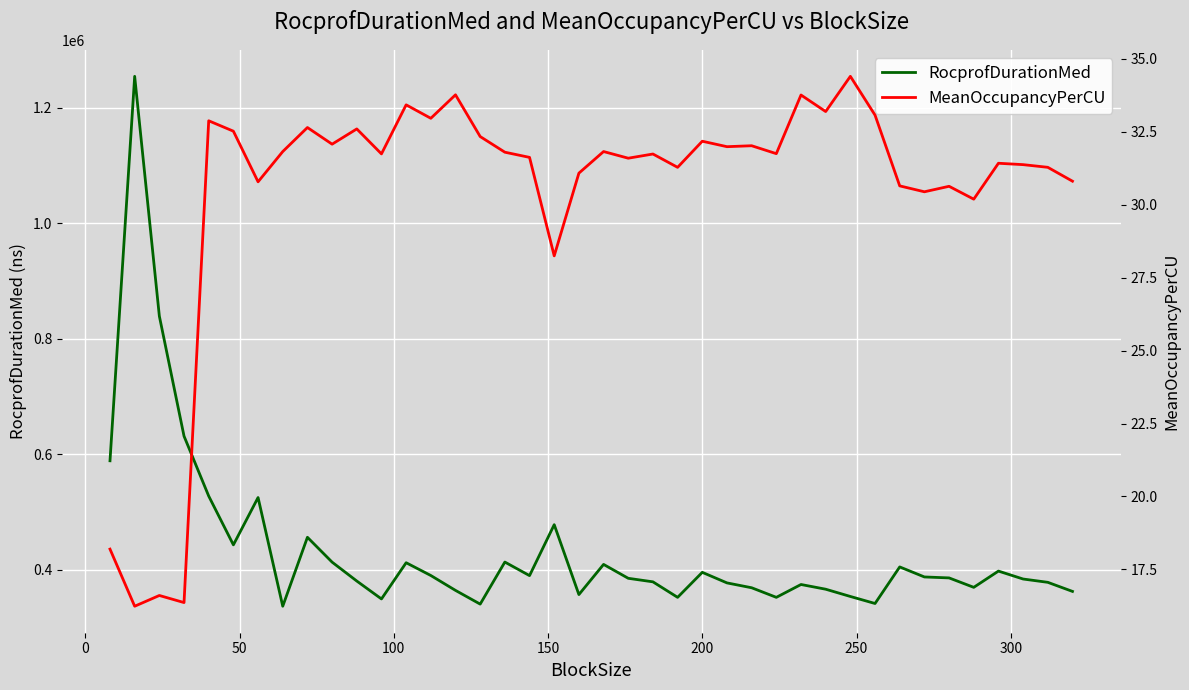

How many values in the MeanOccupancyPerCU series exceed 31?

29